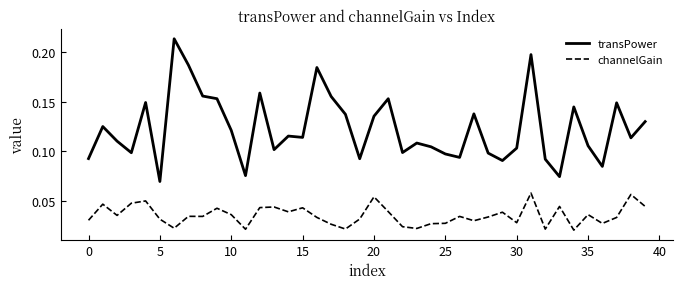

Which series has the largest total across all categories?

transPower